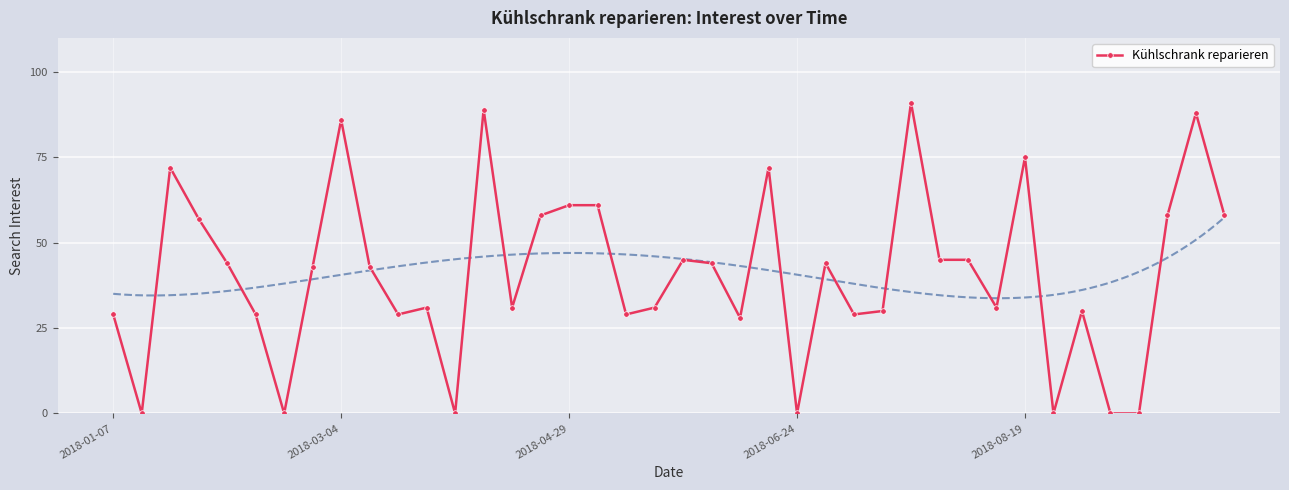

Reading right to left, extract all data points from this chart.

58	88	58	0	0	30	0	75	31	45	45	91	30	29	44	0	72	28	44	45	31	29	61	61	58	31	89	0	31	29	43	86	43	0	29	44	57	72	0	29